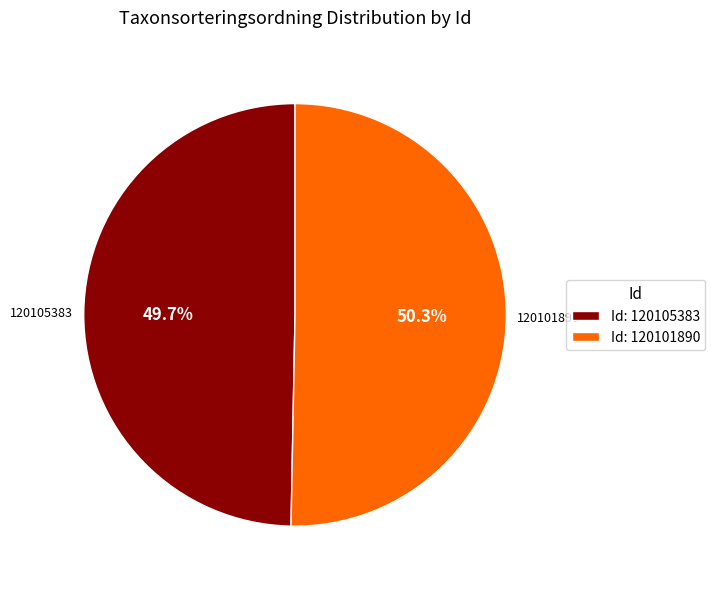

What percentage do 120105383 and 120101890 together represent?

100.0%